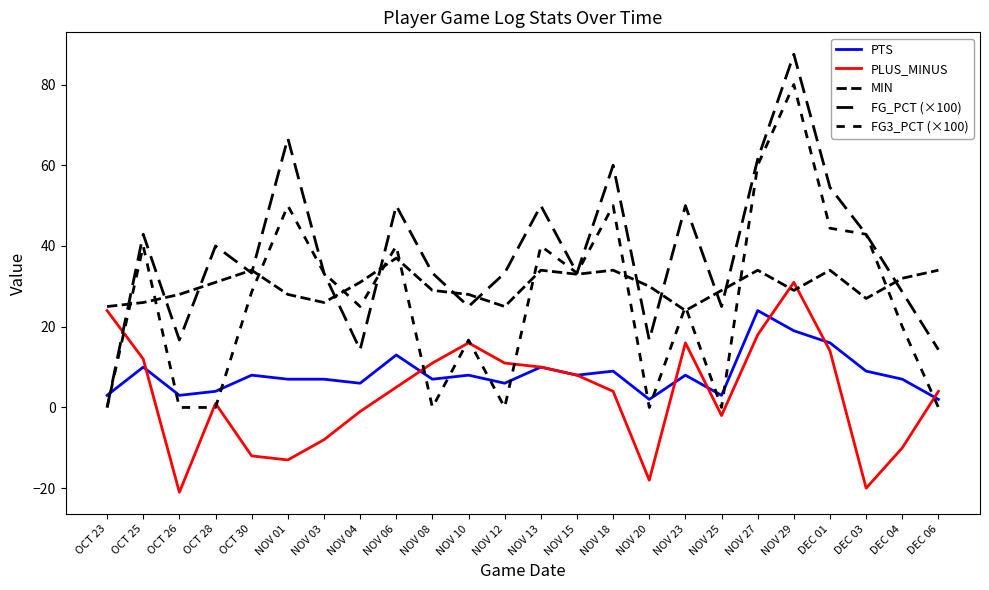

Which category has the lowest value in the MIN series?

NOV 23